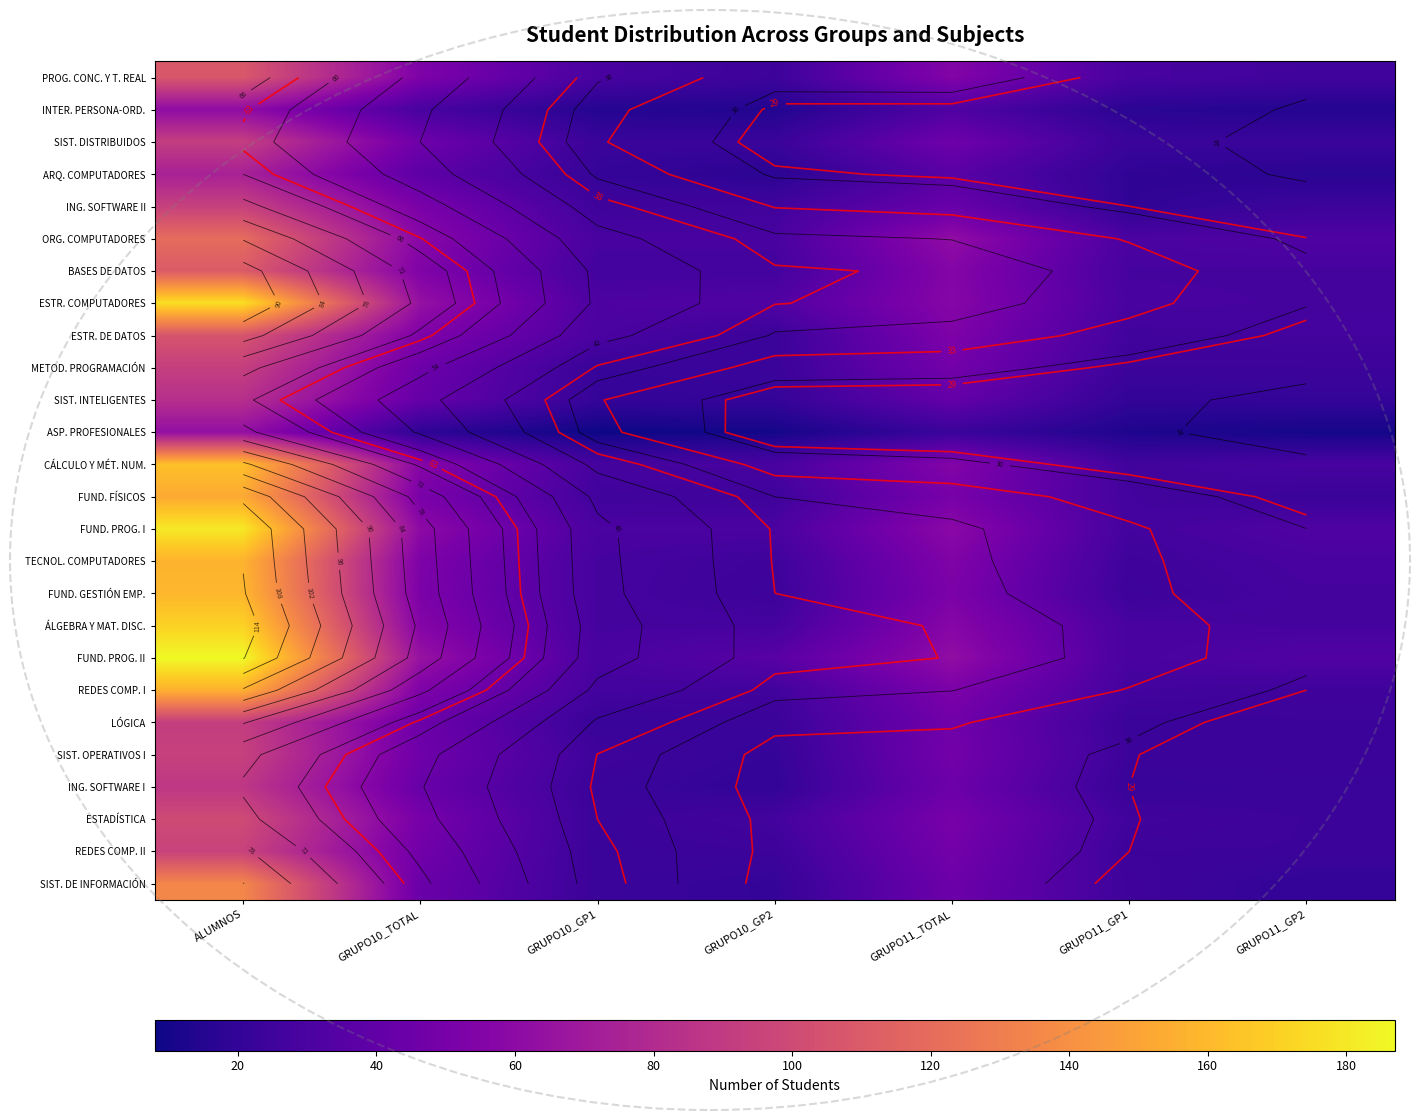

Rank the series at GRUPO11_TOTAL from lowest to highest value.

ASP. PROFESIONALES, INTER. PERSONA-ORD., ARQ. COMPUTADORES, SIST. INTELIGENTES, ING. SOFTWARE II, ING. SOFTWARE I, SIST. DE INFORMACIÓN, SIST. DISTRIBUIDOS, LÓGICA, METOD. PROGRAMACIÓN, SIST. OPERATIVOS I, REDES COMP. II, FUND. FÍSICOS, ESTADÍSTICA, FUND. GESTIÓN EMP., REDES COMP. I, ESTR. DE DATOS, TECNOL. COMPUTADORES, PROG. CONC. Y T. REAL, CÁLCULO Y MÉT. NUM., BASES DE DATOS, ESTR. COMPUTADORES, ÁLGEBRA Y MAT. DISC., FUND. PROG. I, ORG. COMPUTADORES, FUND. PROG. II